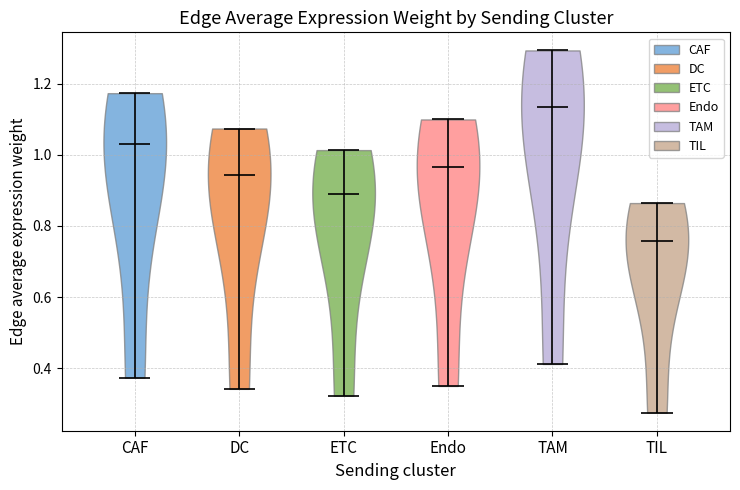

What is the highest point the violin for TIL reaches on the y-axis? The values are not printed on the chart, so give them approximately, as read against the axis.

0.86